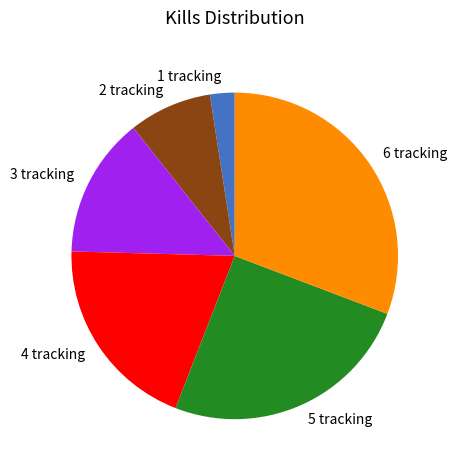

Is 6 tracking the majority of the pie?

No